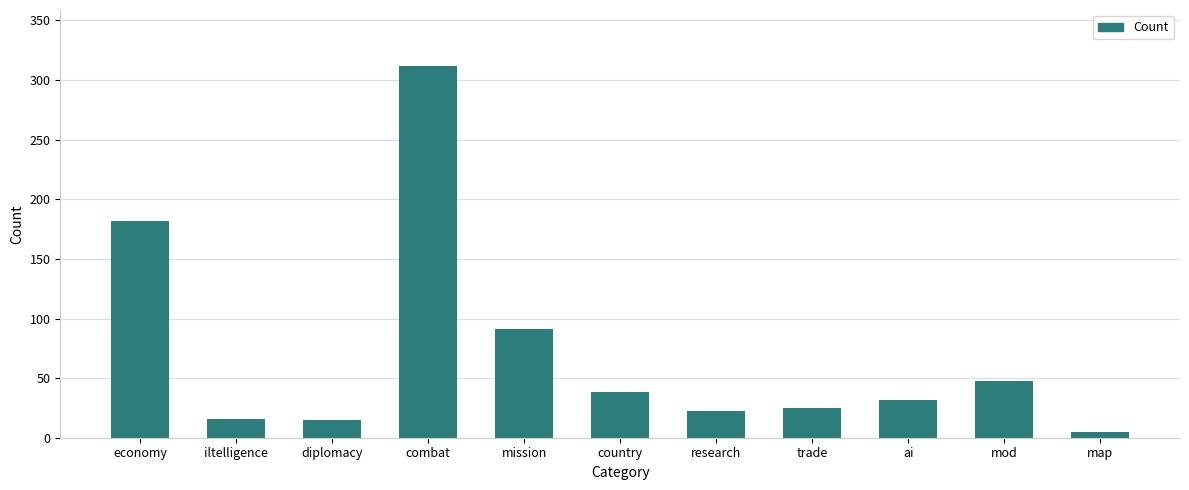

What is the difference between the values at diplomacy and combat?

297